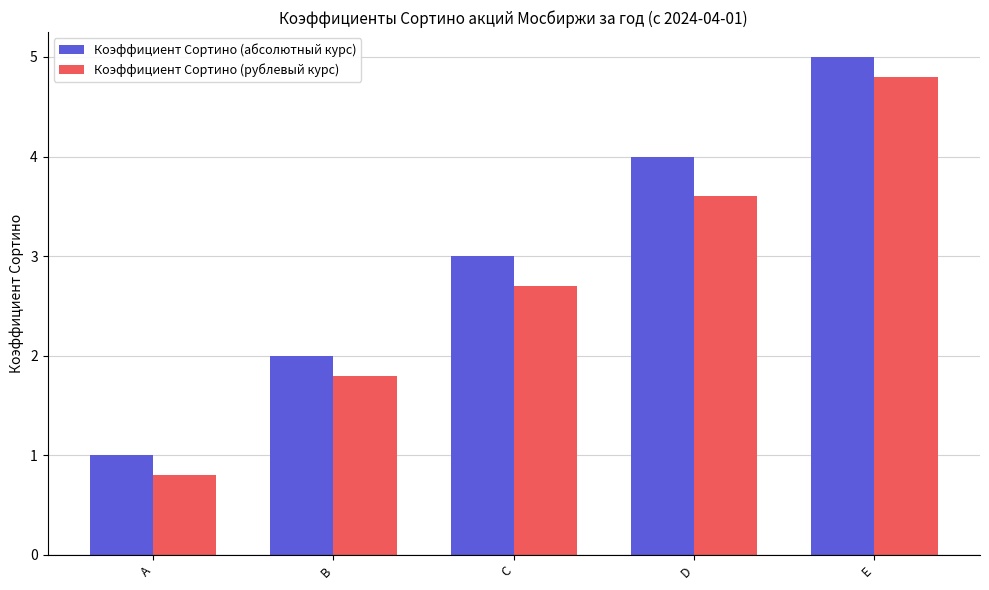

How many bars are there in total?

10